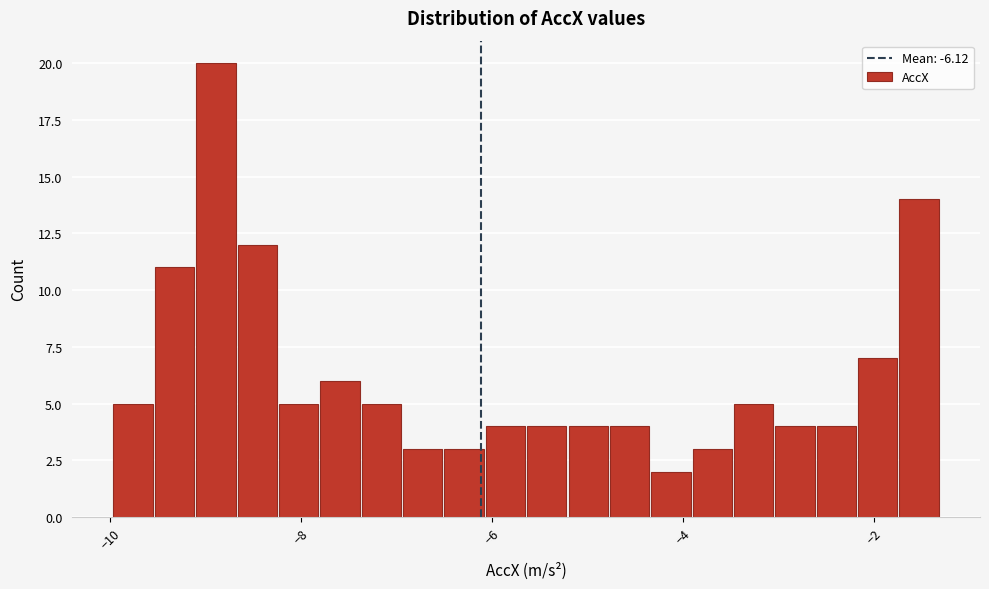

Around what value on the x-axis is the tallest bar? Give the approximate position of its centre, as read against the axis.

-8.8